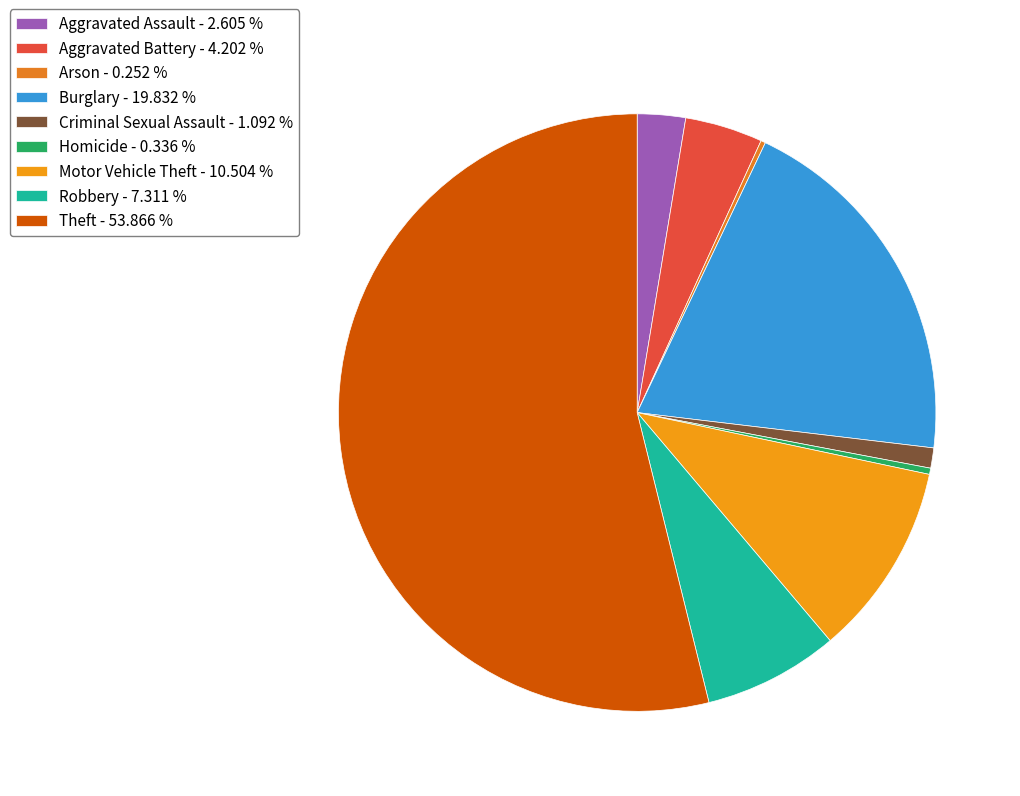

Which slice is the smallest?

Arson